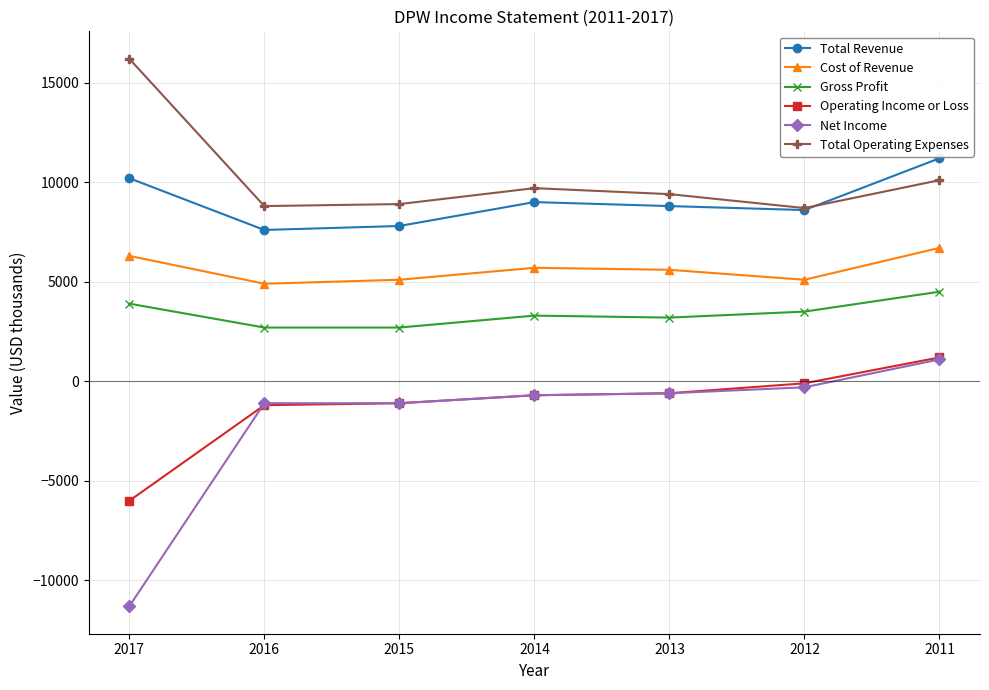

At which category is the sum across all series the highest?

2011